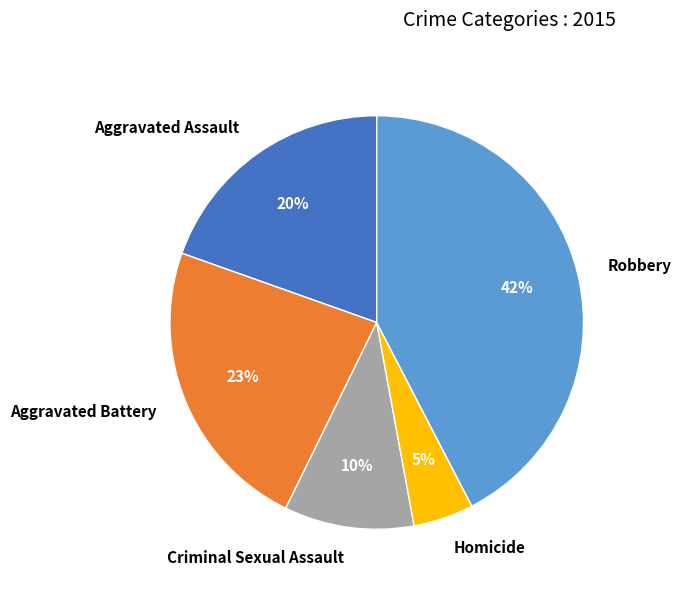

What is the smallest slice in the pie chart?

Homicide